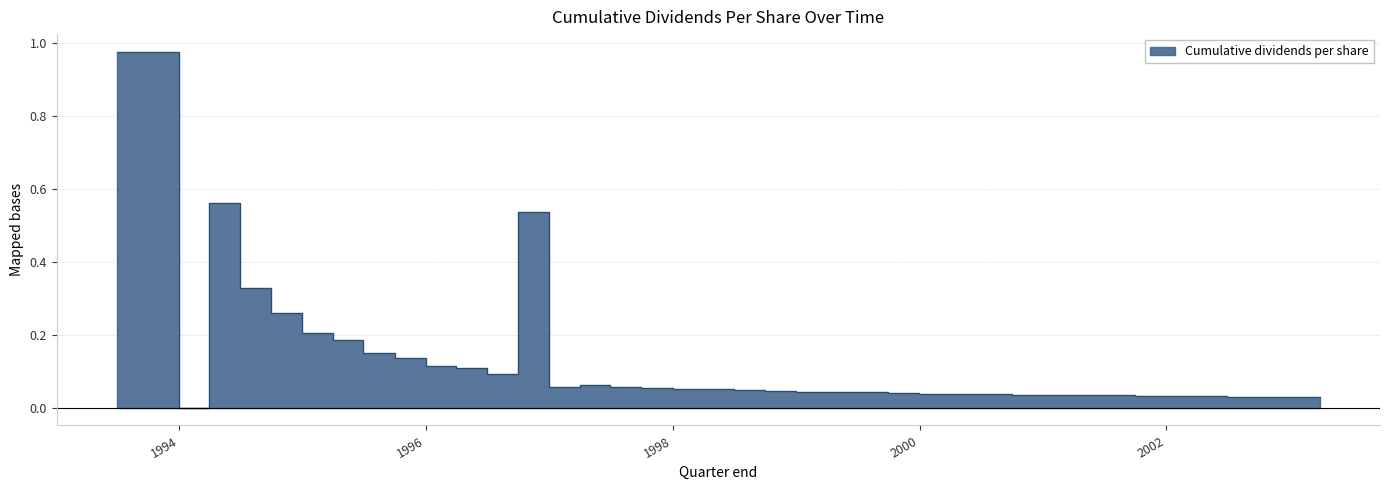

Where is the first local minimum?

1993-12-31